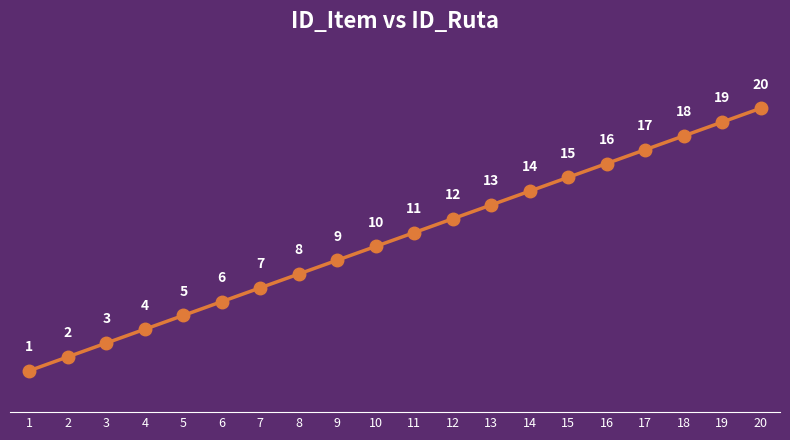

What is the difference between the values at 3 and 9?

6